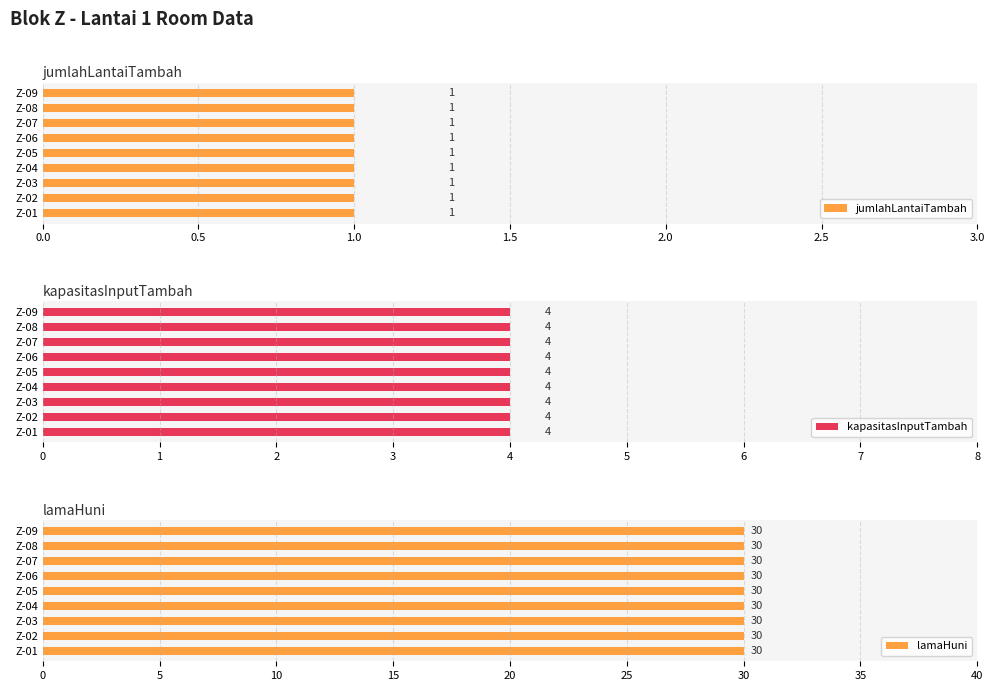

What is the minimum value shown in the chart?

1